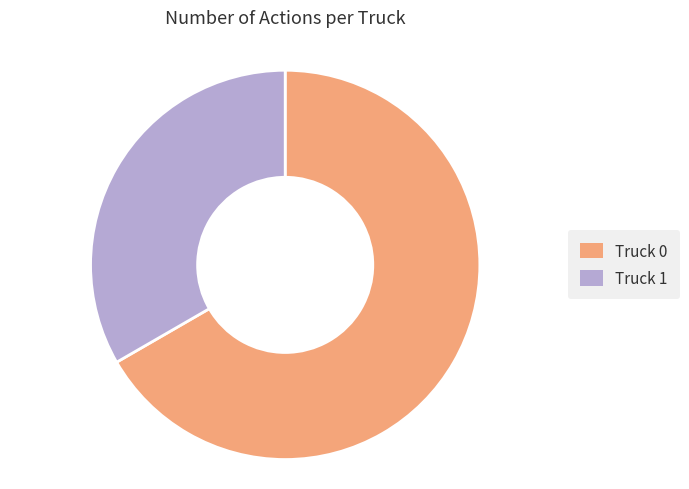

Approximately how many times larger is the value at Truck 0 compared to Truck 1?

2.0